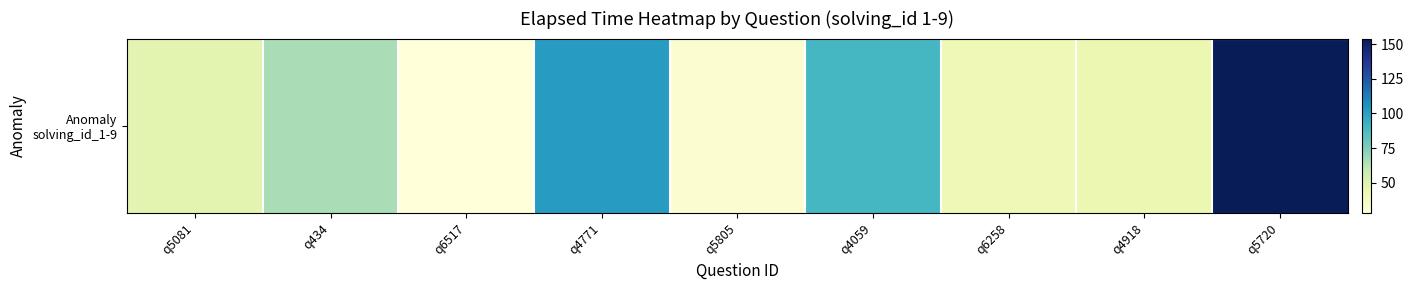

True or false: the data shows 62 at q4918.

False